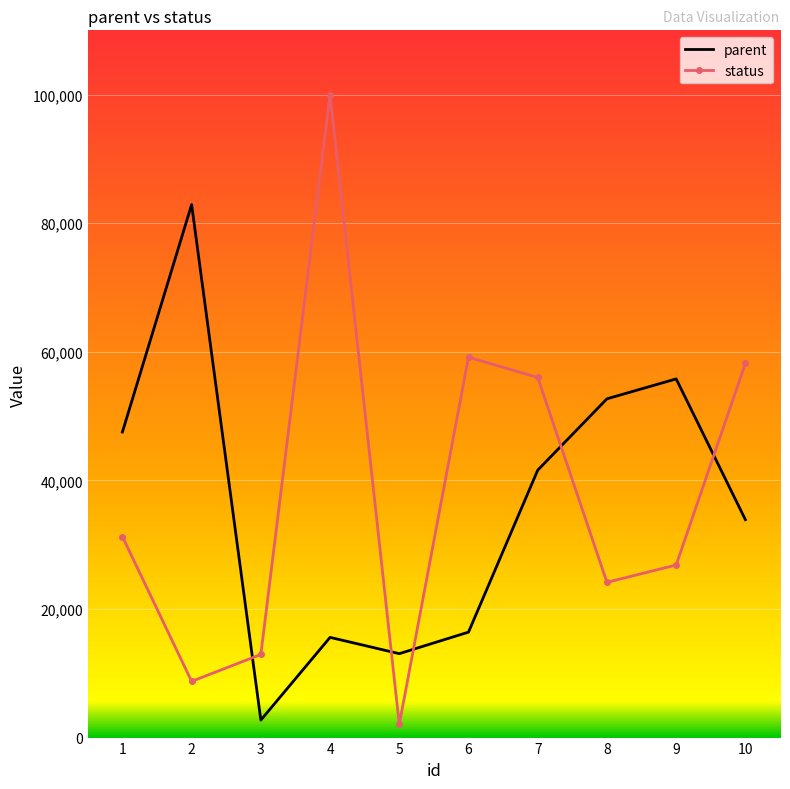

True or false: parent has a value of 27251 at 9.

False